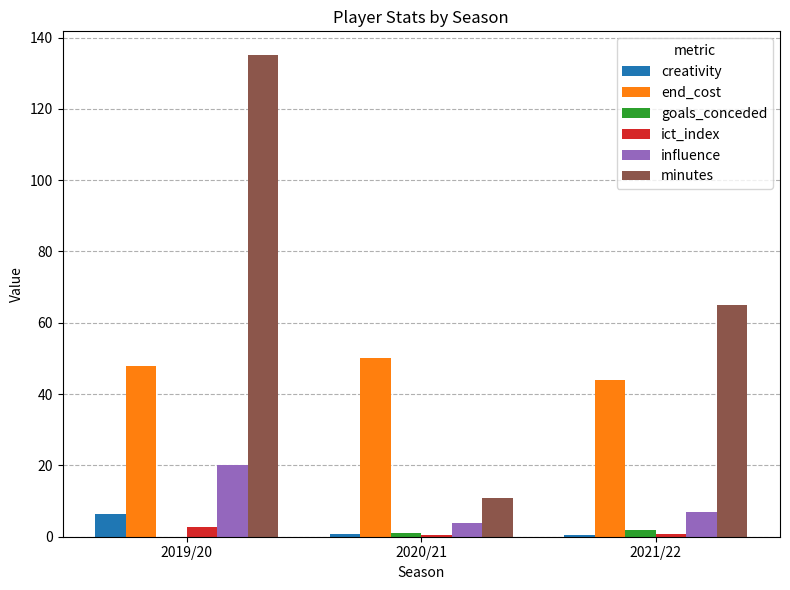

Count the ict_index values in the range 0 to 2.

2